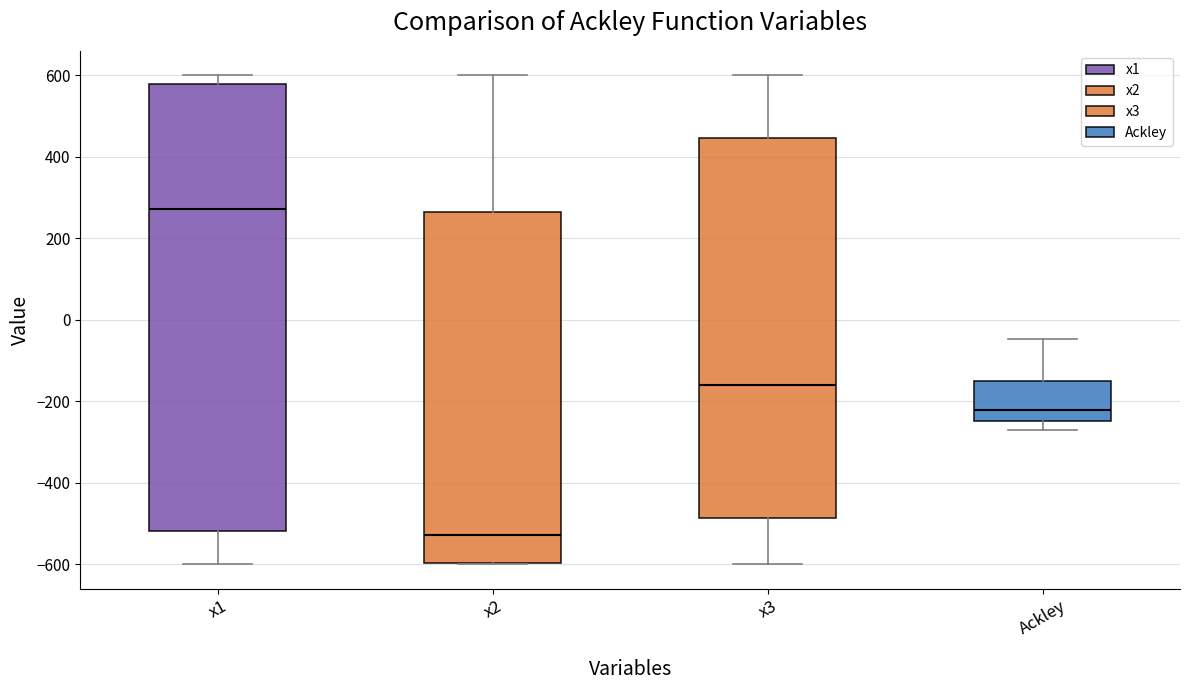

Which box has the highest median line?

x1